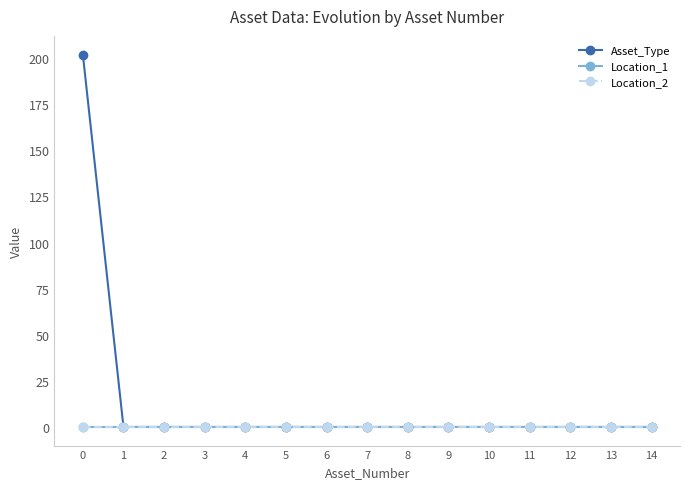

True or false: Location_1 has more than 0 points higher than both neighbors.

False